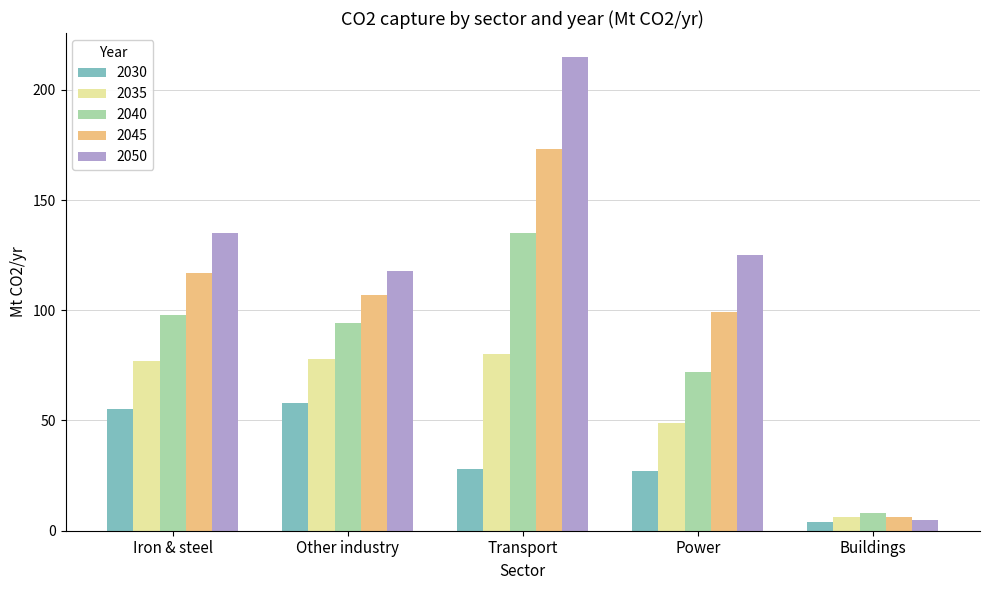

Which series has the largest range (max minus min)?

2050